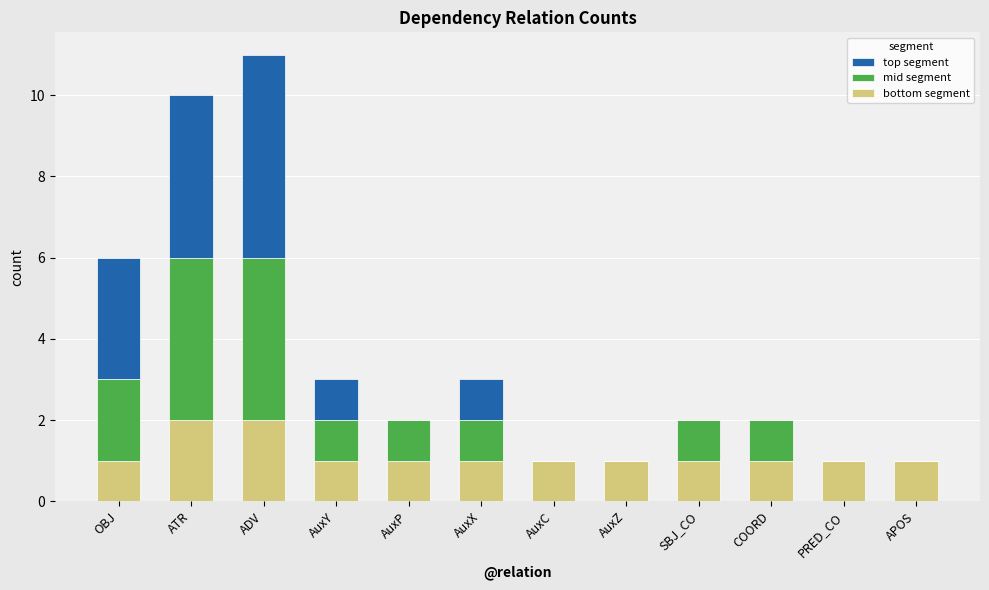

The value of bottom segment at AuxZ is 1. True or false?

True